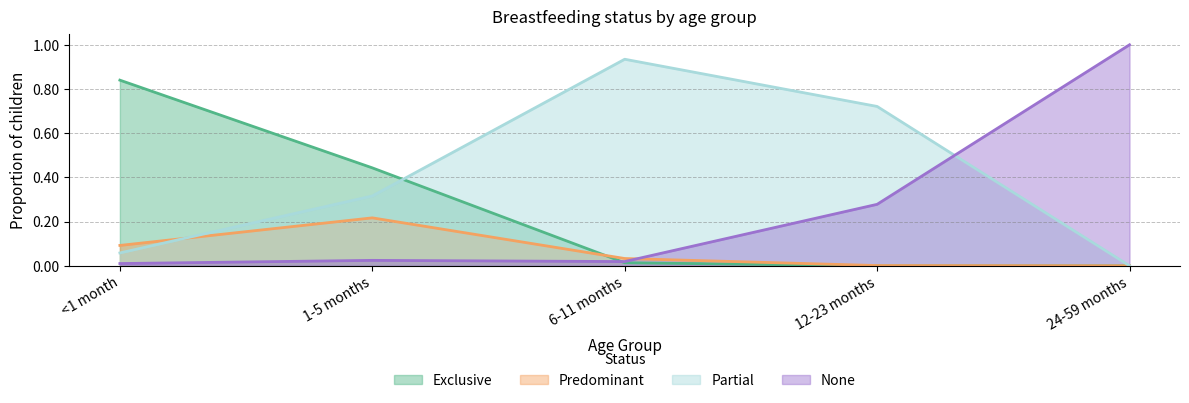

What is the label of the 1st point from the right?

24-59 months